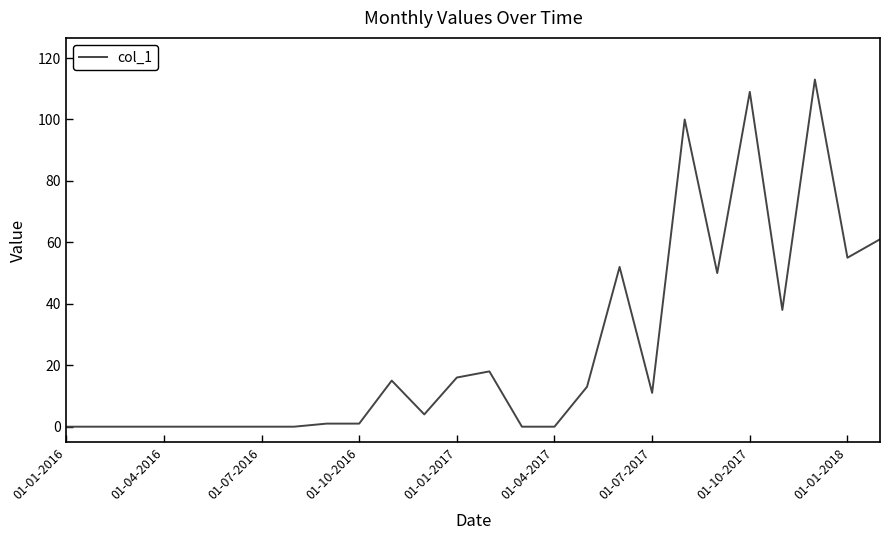

What is the greatest value displayed?

113